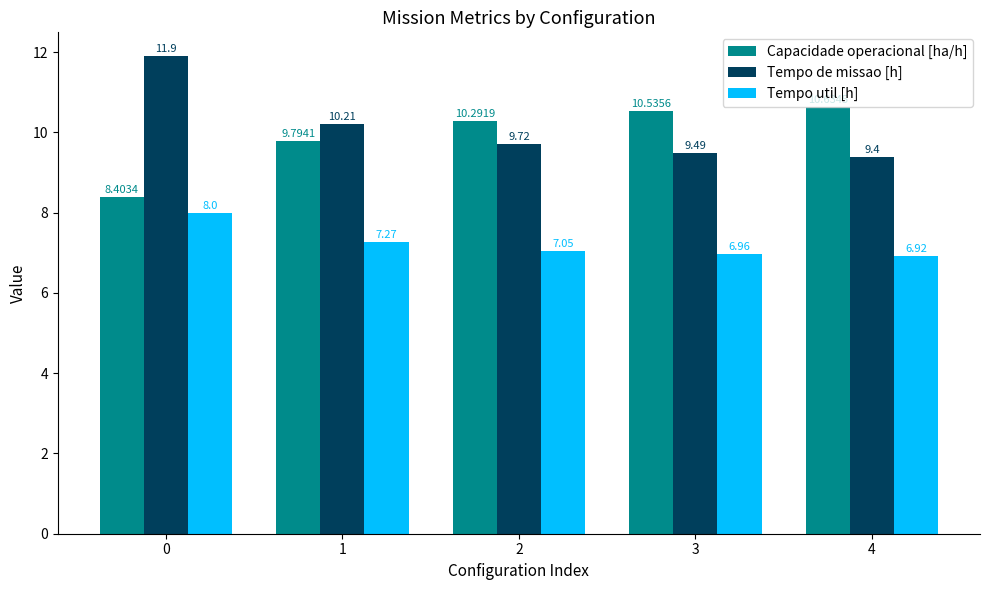

Read the Tempo util [h] value at 1.

7.3